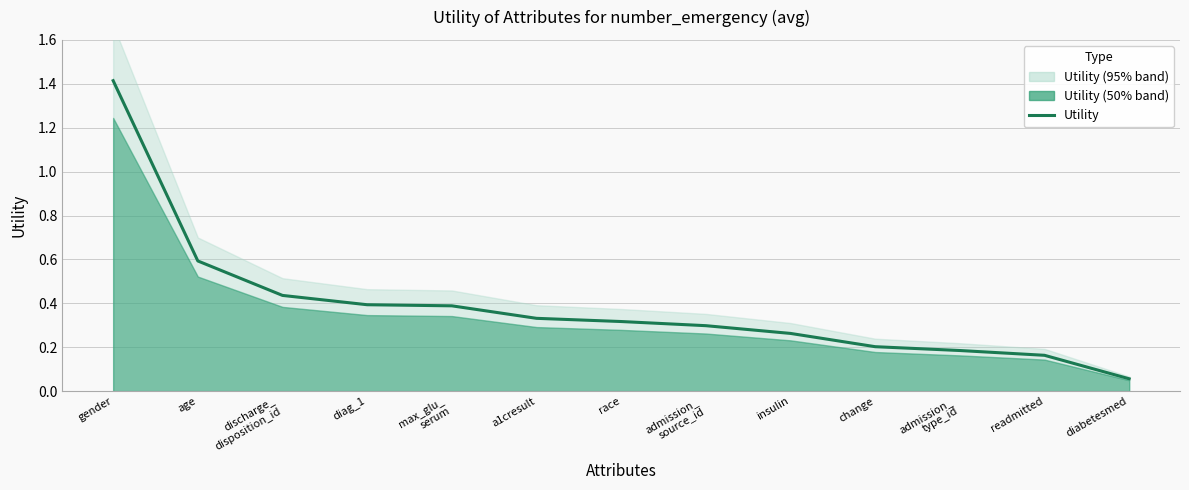

What is the value of the 3rd point from the left?

0.4